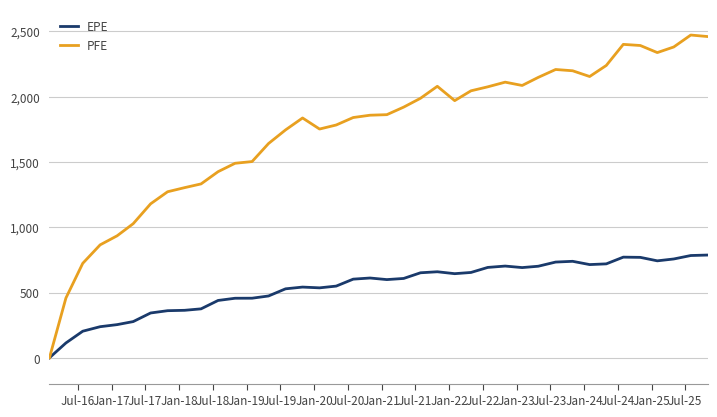

What is the maximum value shown in the chart?

2471.6